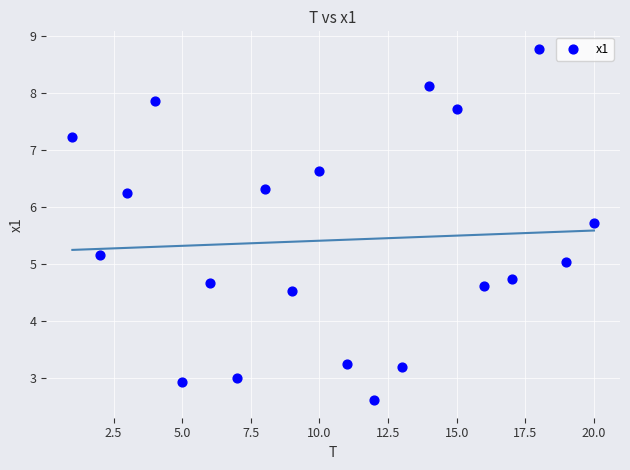

What is the range of X values (max minus min)?

19.0